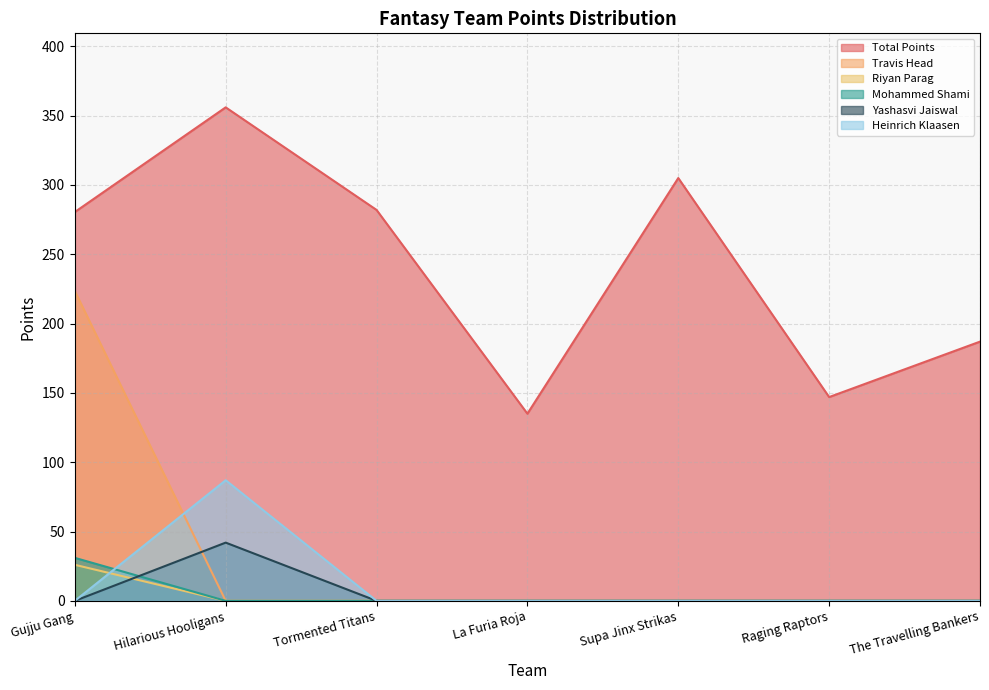

What is the value of the Mohammed Shami point at the 1st from the left?

31.0